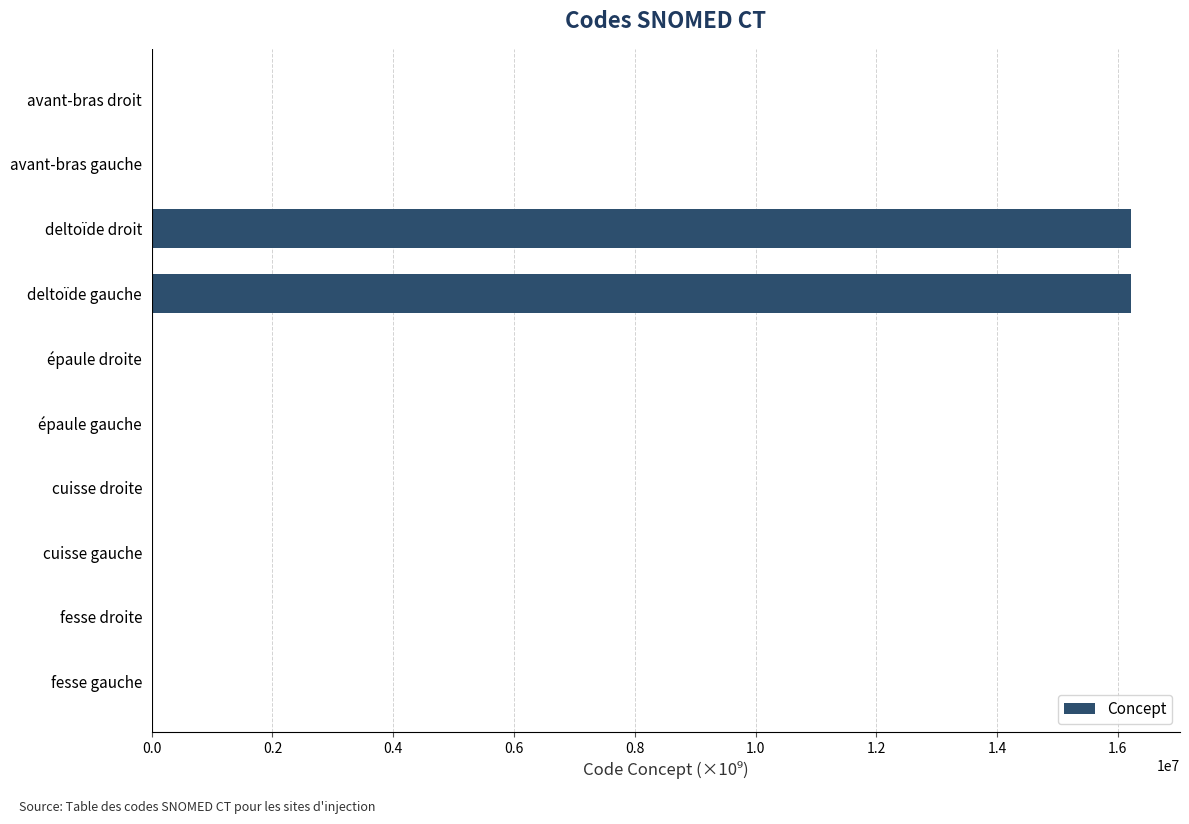

Are the bars grouped side by side (vs. stacked)?

No